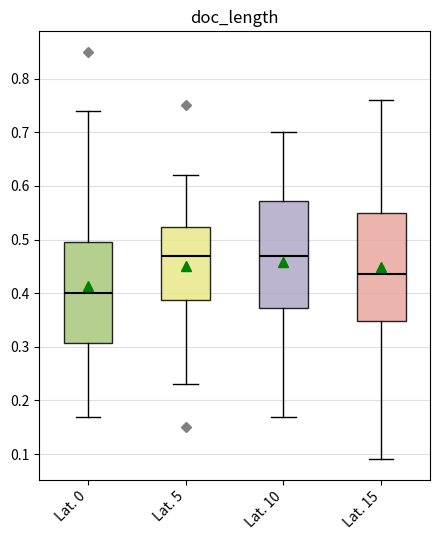

Reading left to right, read every box against the y-axis: the position of its median line, the range the box covers, and the ends of its whiskers. The values are not printed on the chart, so give them approximately, as read against the axis.

Lat. 0: median 0.40, box 0.31 to 0.50, whiskers 0.17 to 0.74
Lat. 5: median 0.47, box 0.39 to 0.52, whiskers 0.23 to 0.62
Lat. 10: median 0.47, box 0.37 to 0.57, whiskers 0.17 to 0.70
Lat. 15: median 0.44, box 0.35 to 0.55, whiskers 0.09 to 0.76